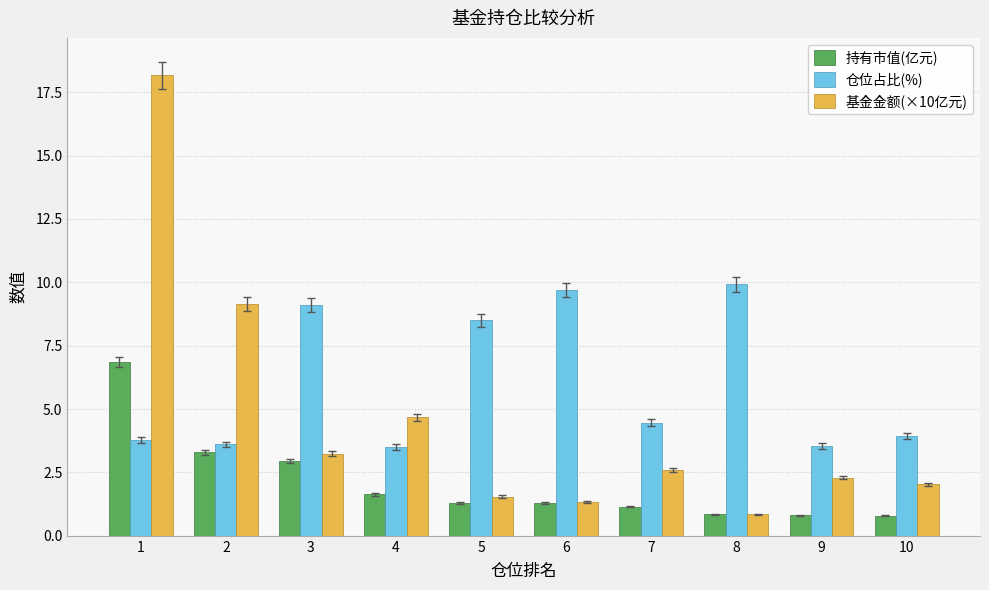

What is the difference between the maximum and minimum values in the 持有市值(亿元) series?

6.1